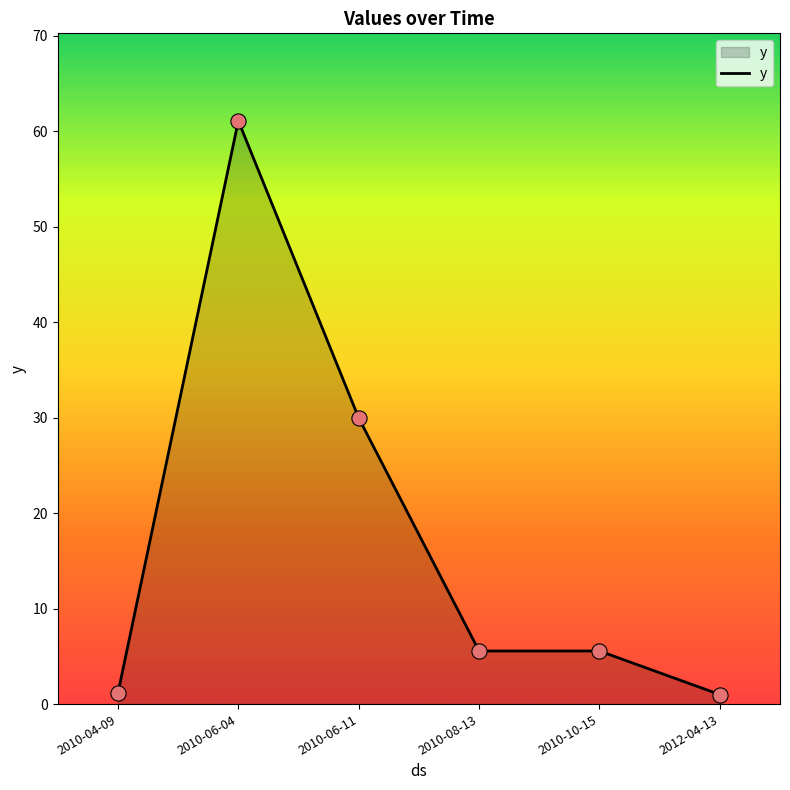

What is the ratio of the value at 2010-06-04 to the value at 2012-04-13?

61.1